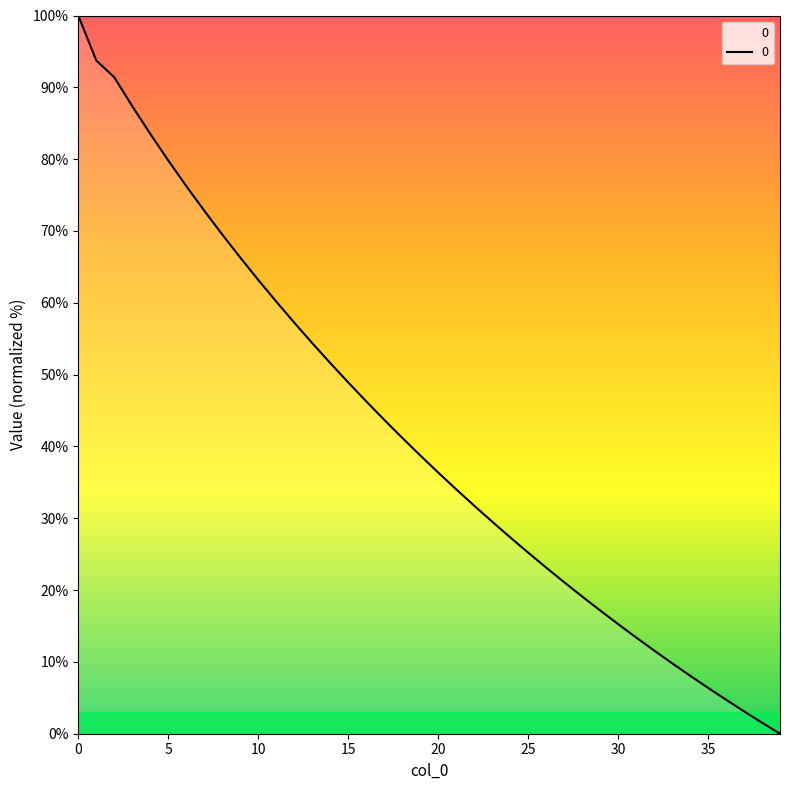

What is the difference between the maximum and minimum values?

100.0